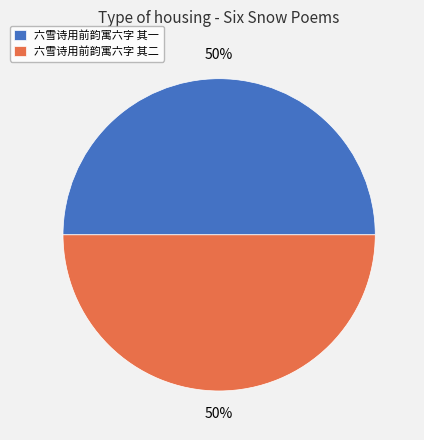

Approximately how many times larger is the value at 六雪诗用前韵寓六字 其一 compared to 六雪诗用前韵寓六字 其二?

1.0